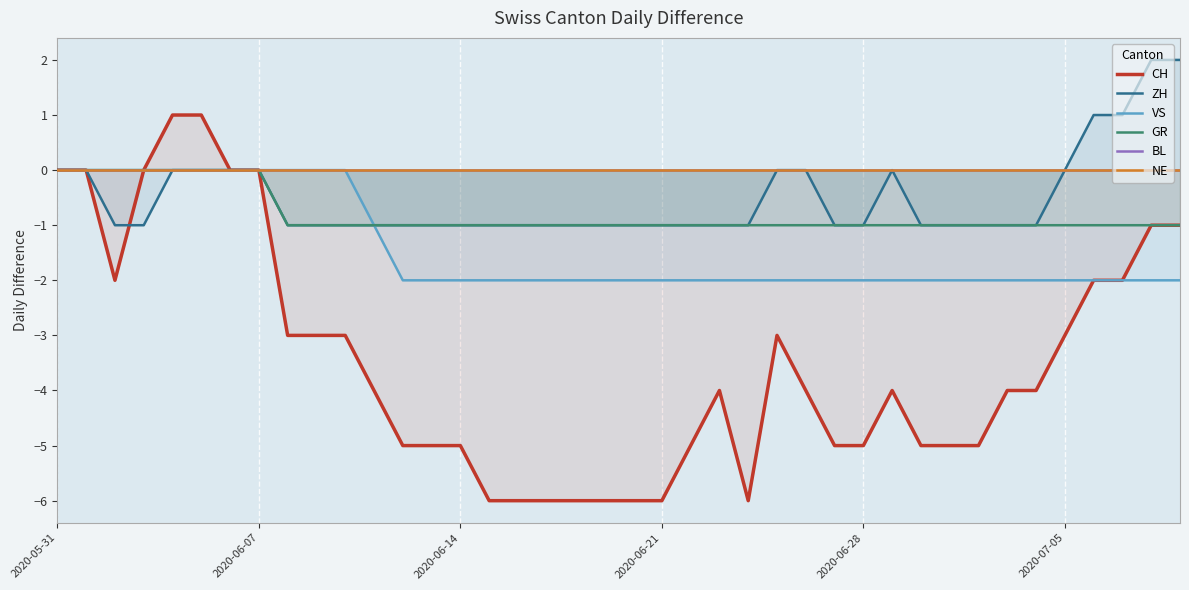

The VS series shows -2 at 34. True or false?

True